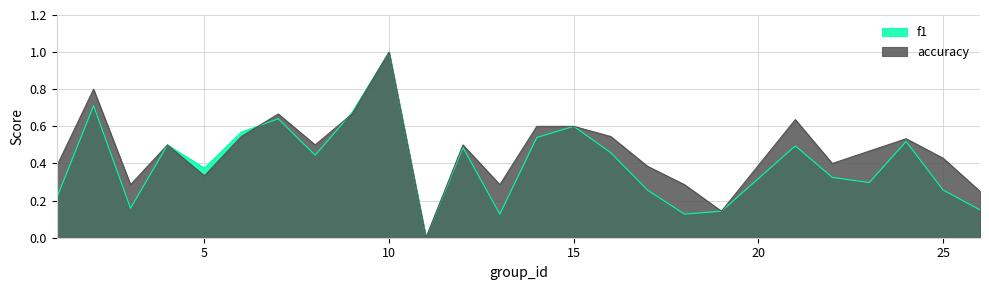

Reading left to right, extract all data points from this chart.

f1: 1=0.2	2=0.7	3=0.2	4=0.5	5=0.4	6=0.6	7=0.6	8=0.4	9=0.7	10=1.0	11=0.0	12=0.5	13=0.1	14=0.5	15=0.6	16=0.5	17=0.3	18=0.1	19=0.1	21=0.5	22=0.3	23=0.3	24=0.5	25=0.3	26=0.2
accuracy: 1=0.4	2=0.8	3=0.3	4=0.5	5=0.3	6=0.5	7=0.7	8=0.5	9=0.7	10=1.0	11=0.0	12=0.5	13=0.3	14=0.6	15=0.6	16=0.5	17=0.4	18=0.3	19=0.1	21=0.6	22=0.4	23=0.5	24=0.5	25=0.4	26=0.2